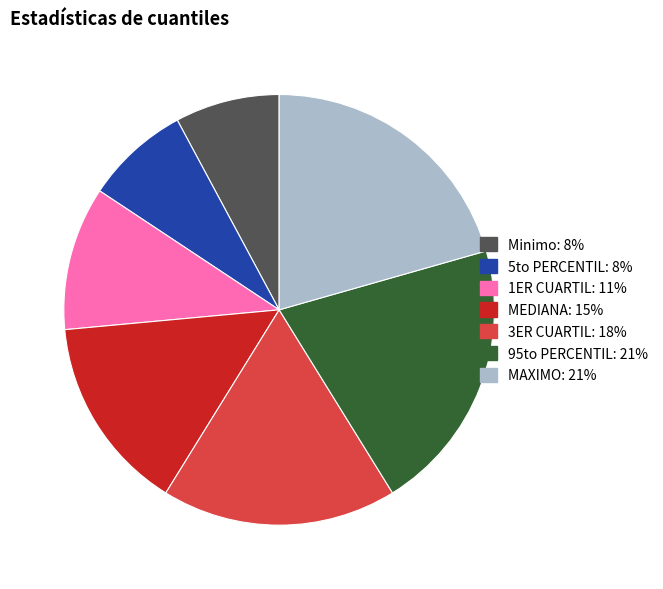

Is it true that 1ER CUARTIL is 11% of the pie?

True